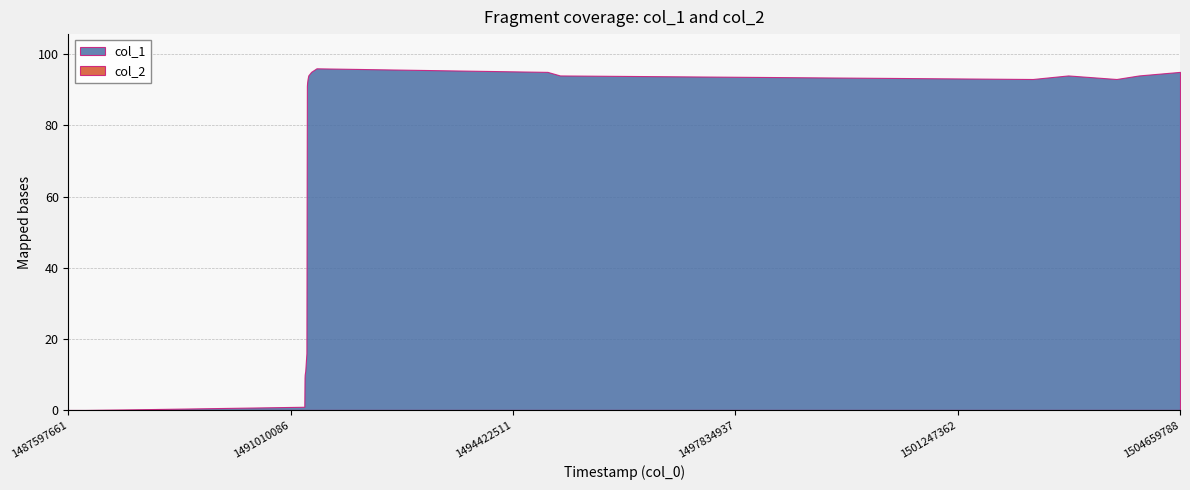

At how many categories does at least one series exceed 22?

14